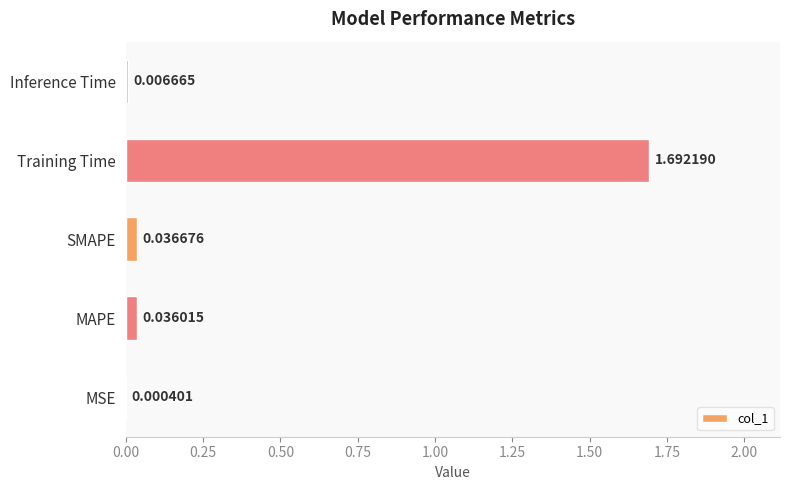

What is the sum of the values at MAPE and Training Time?

1.7